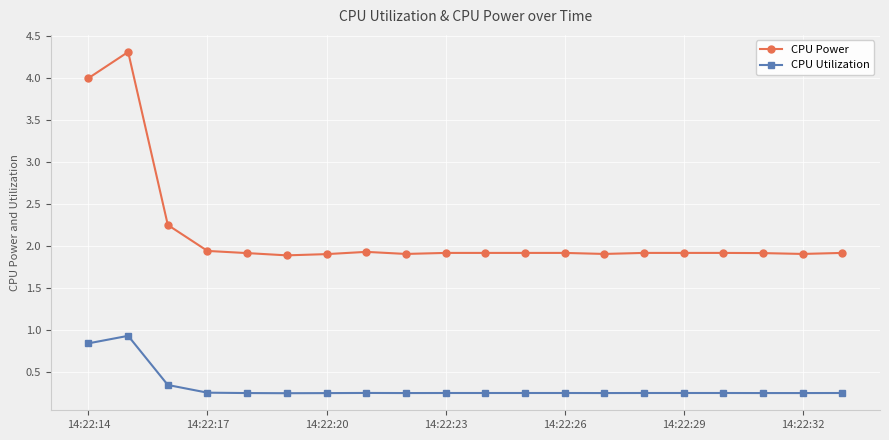

Does the chart have visible grid lines?

Yes